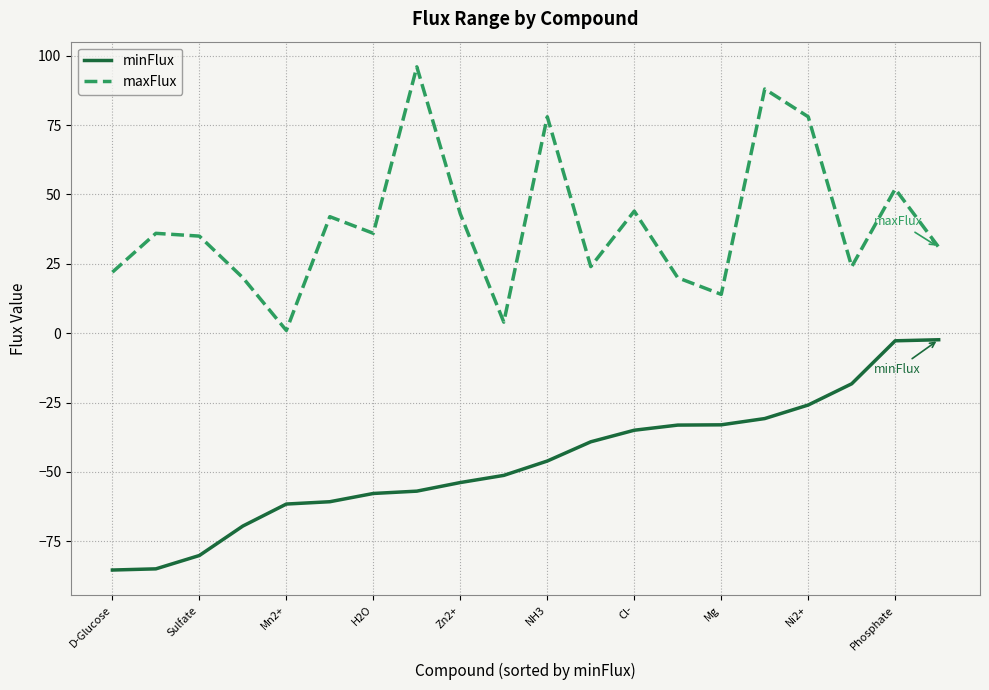

What is the difference between the maximum and minimum values in the minFlux series?

83.0